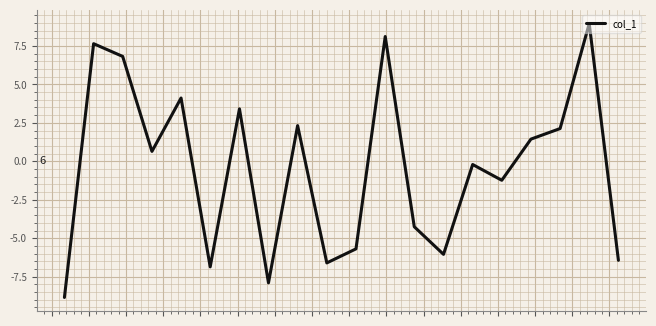

What is the value of the 5th point from the left?

4113586712168157696